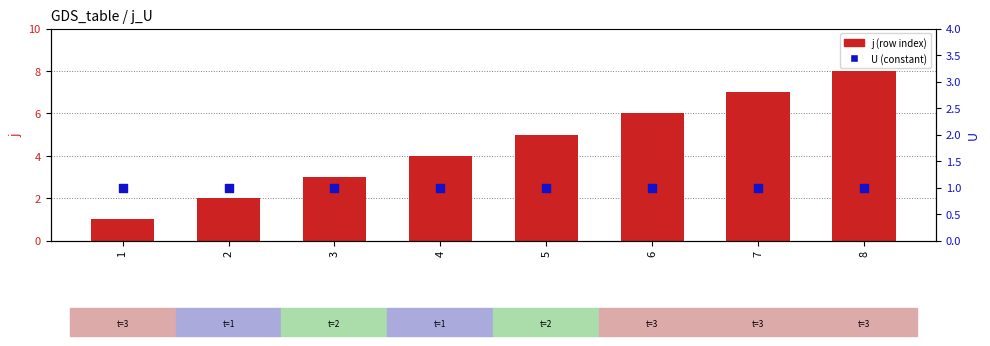

Which series has the widest spread of Y values?

j (row index)